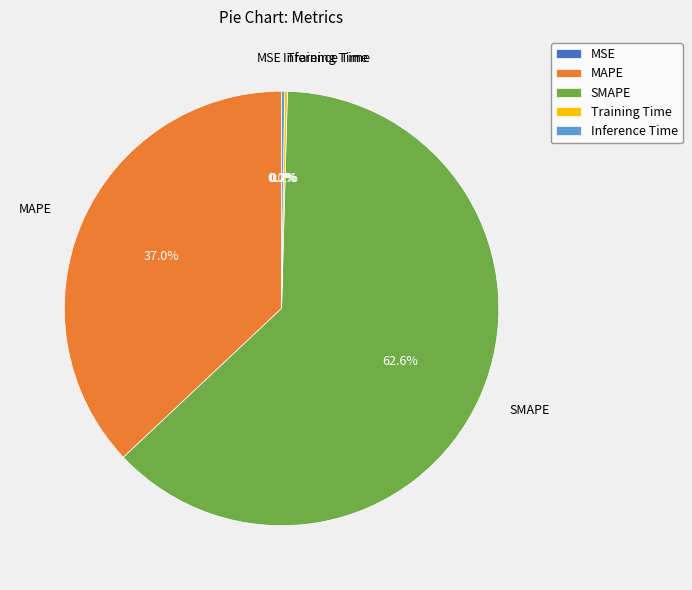

Which category has the biggest portion of the pie?

SMAPE